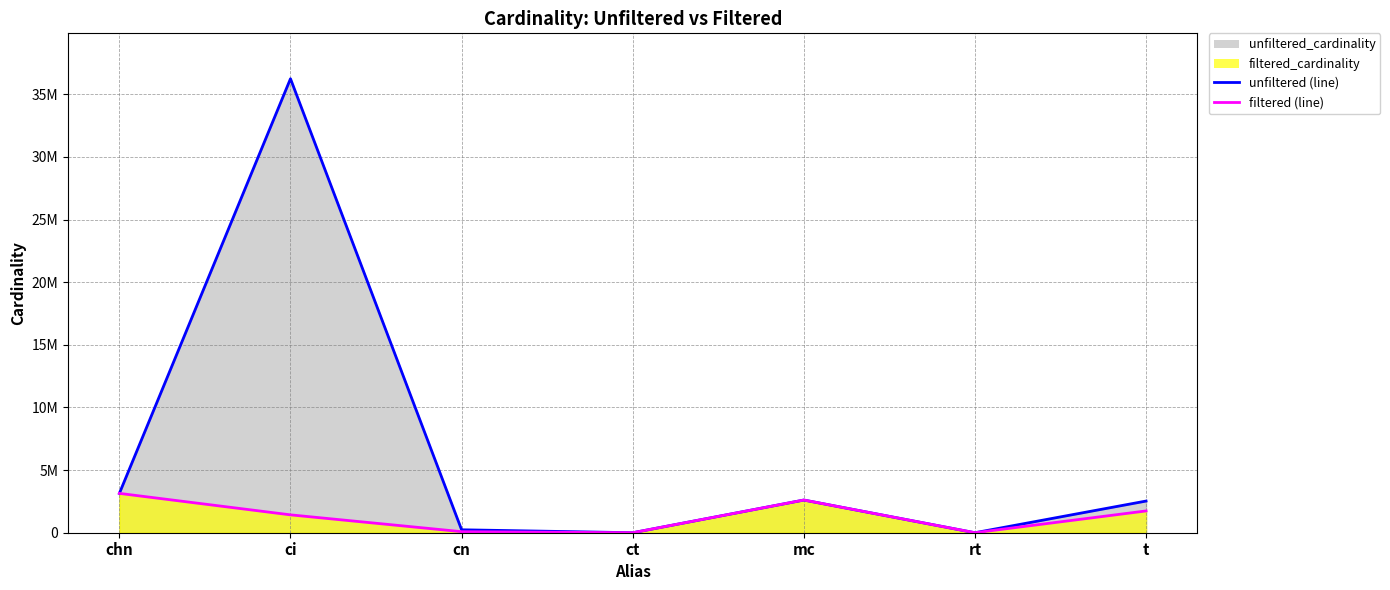

Between cn and rt, which series saw the biggest shift?

unfiltered_cardinality